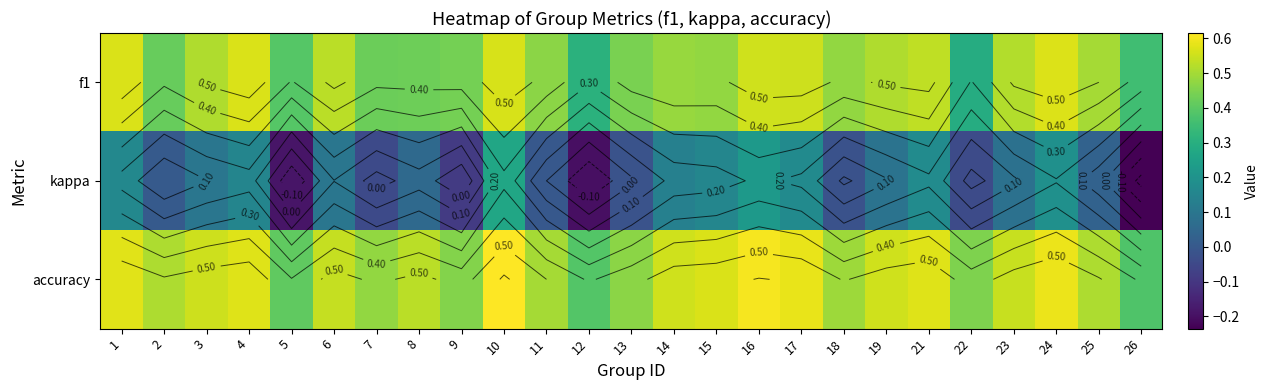

The value of f1 at 11 is 0.5. True or false?

True